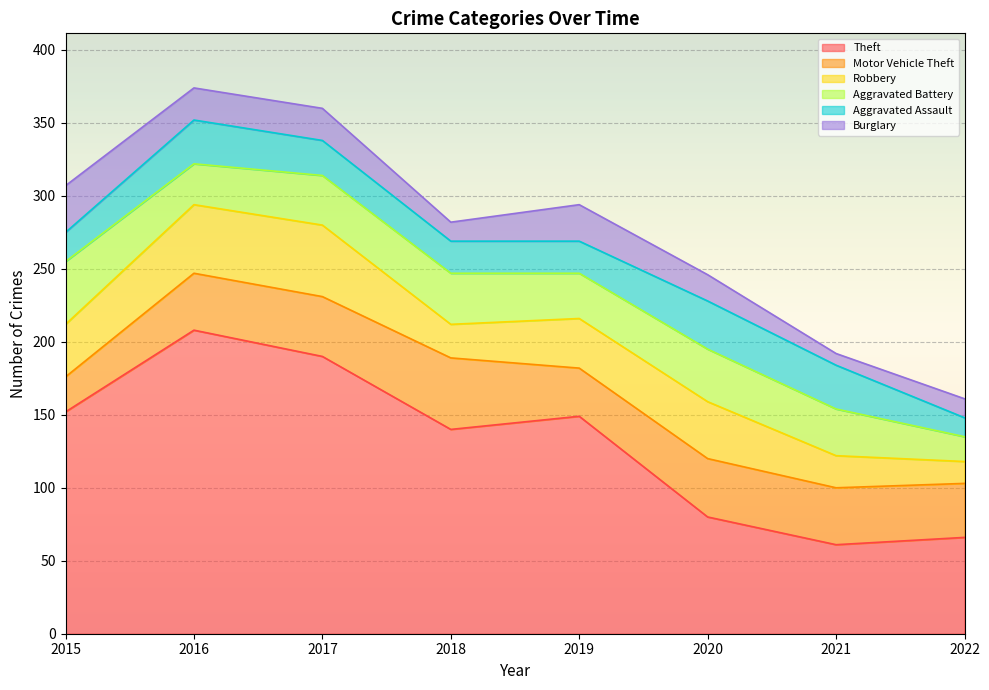

How many interior local valleys does the Robbery series have?

1